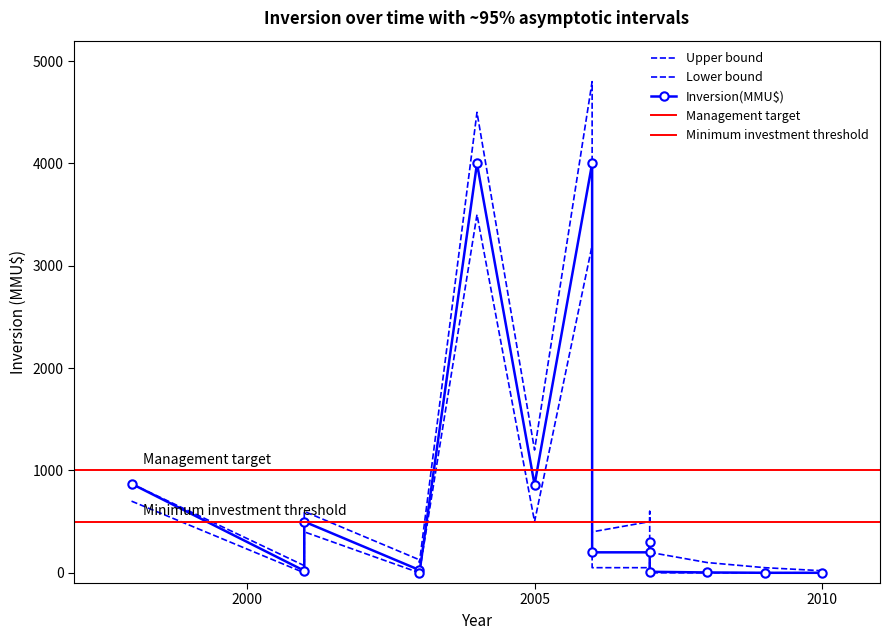

How many values in Lower bound are above zero?

8